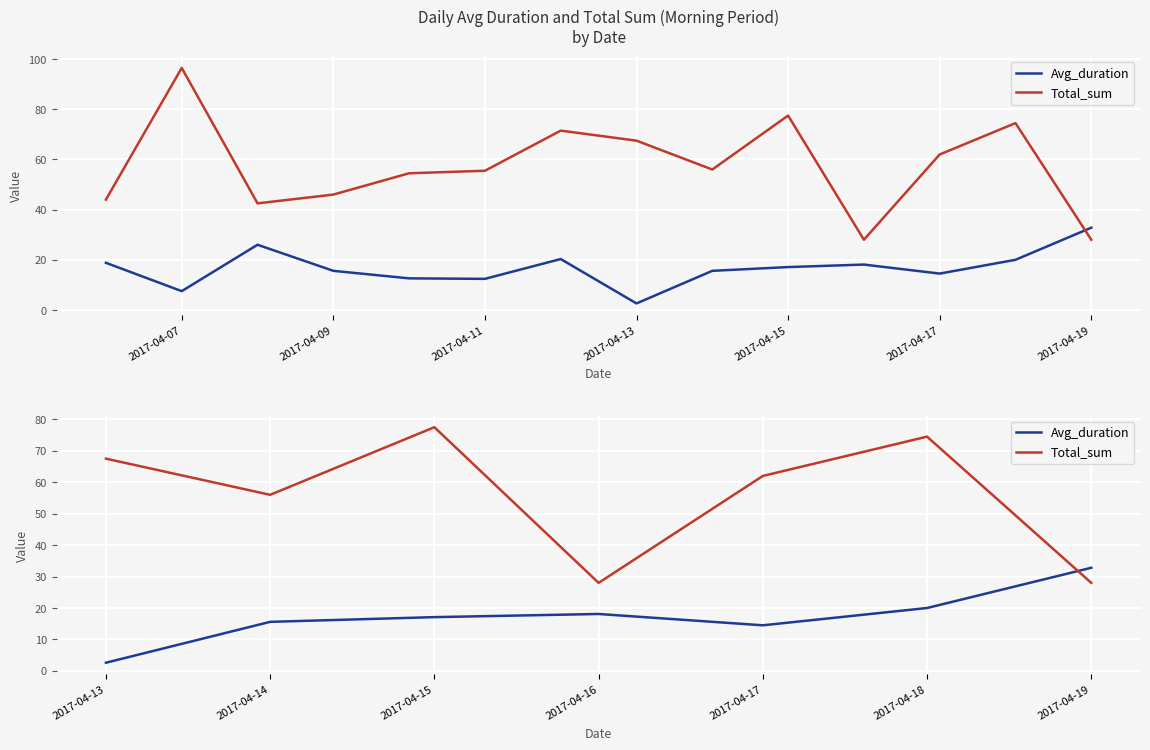

How many data points does each series have?

7